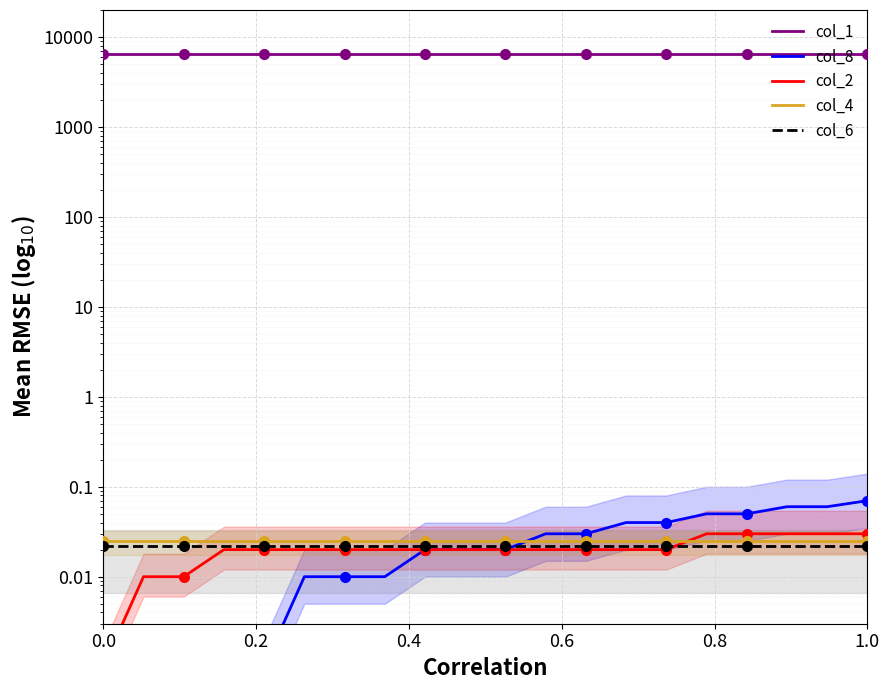

True or false: col_6 and col_4 intersect in this chart.

False